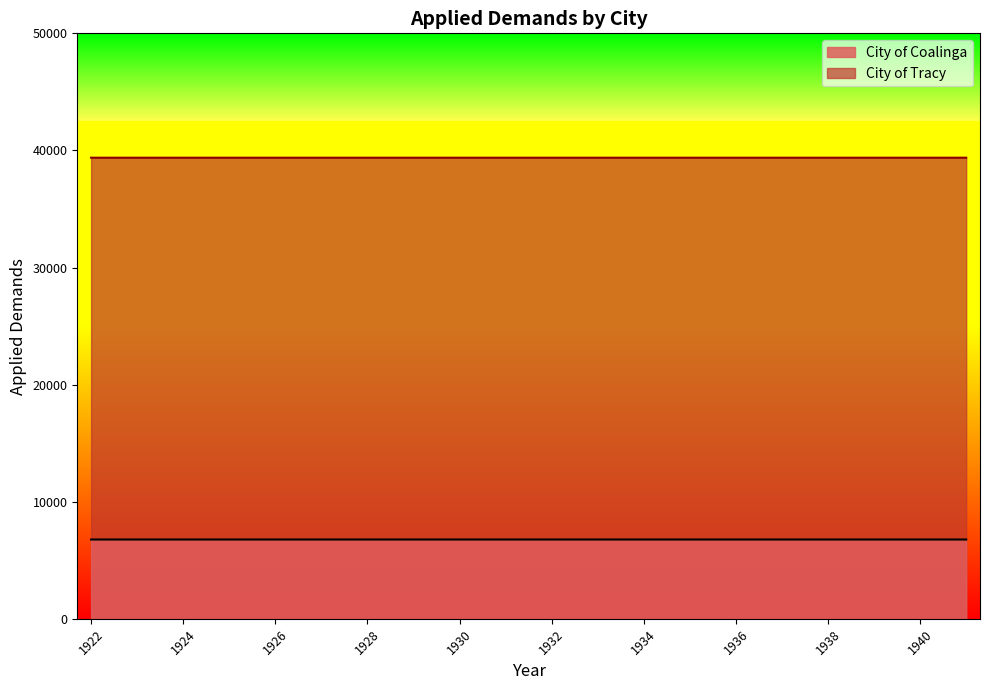

What value does the City of Coalinga series have at 1924?

6773.0